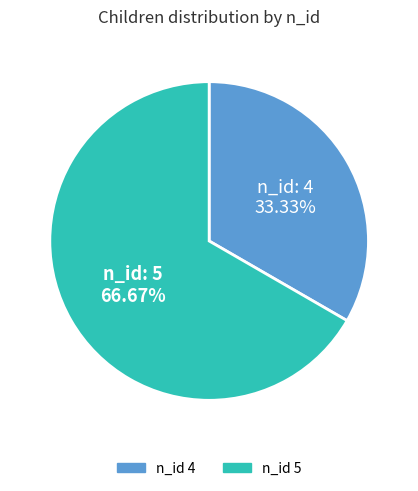

Is there any slice that represents more than half of the pie?

Yes